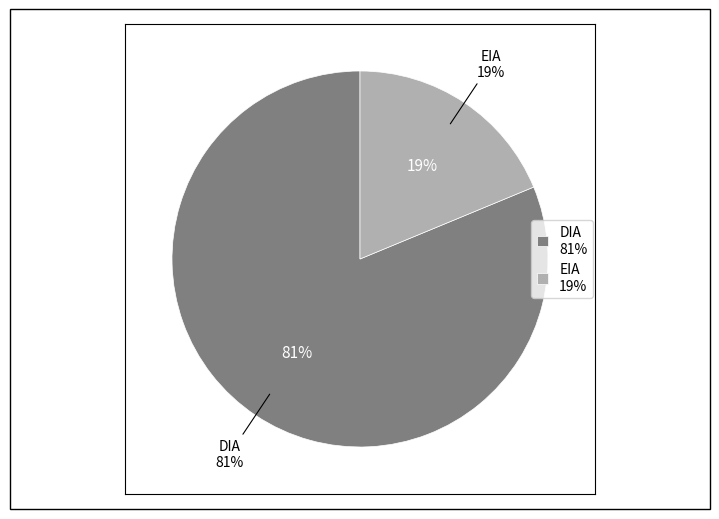

Is DIA the majority of the pie?

Yes